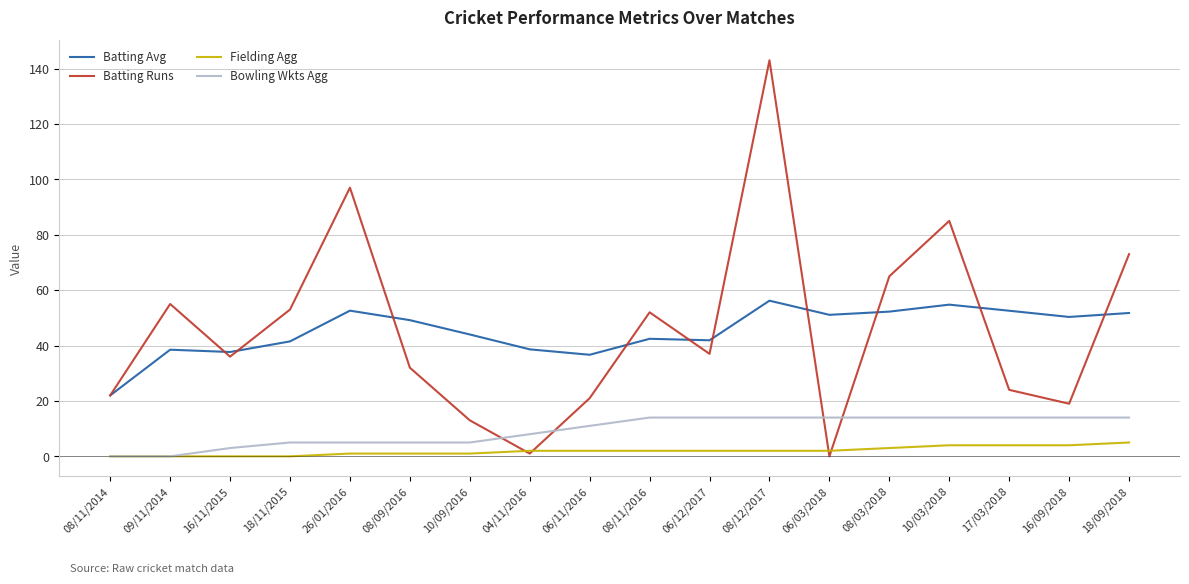

Which series has the widest spread of values?

Batting Runs